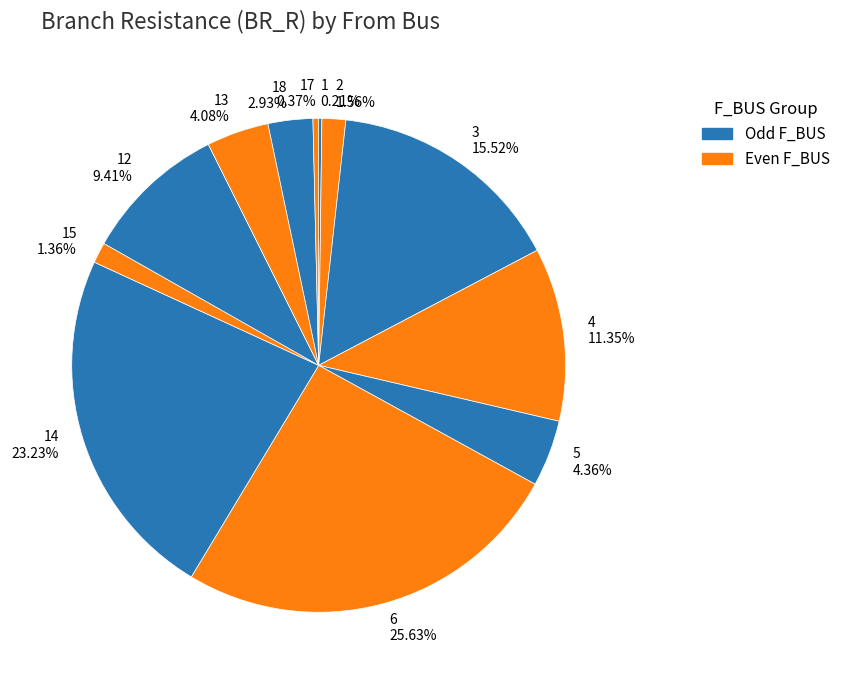

Which slice is the largest?

6